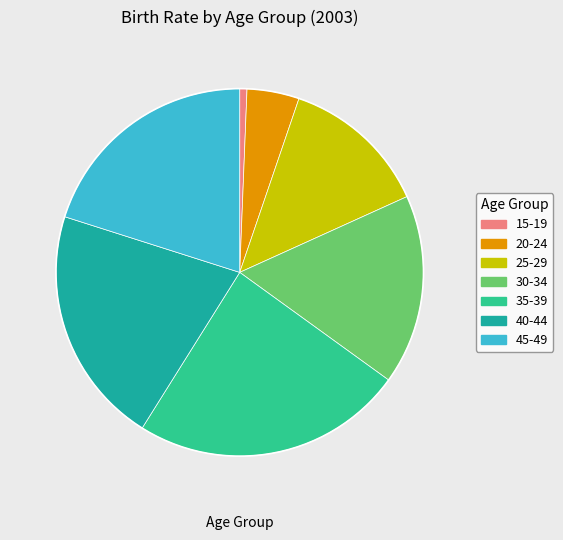

Is there any slice that represents more than half of the pie?

No